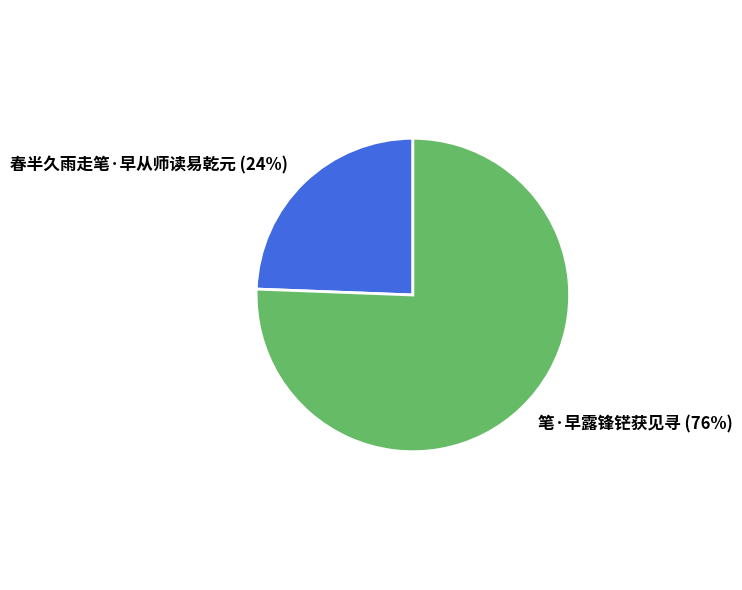

Count the number of slices in the pie.

2